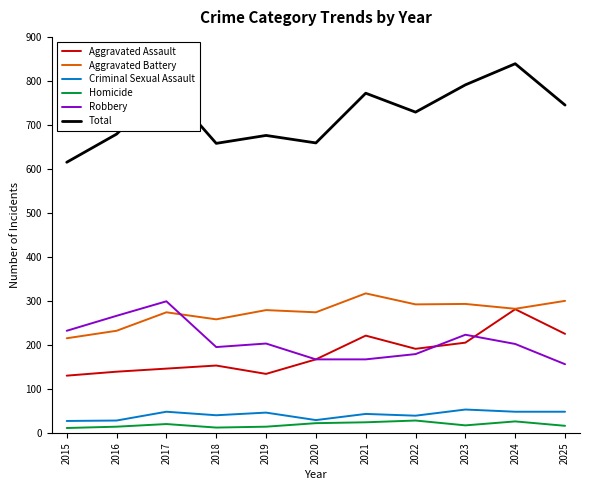

What value does the Aggravated Battery series have at 2017, to the nearest 50?

250